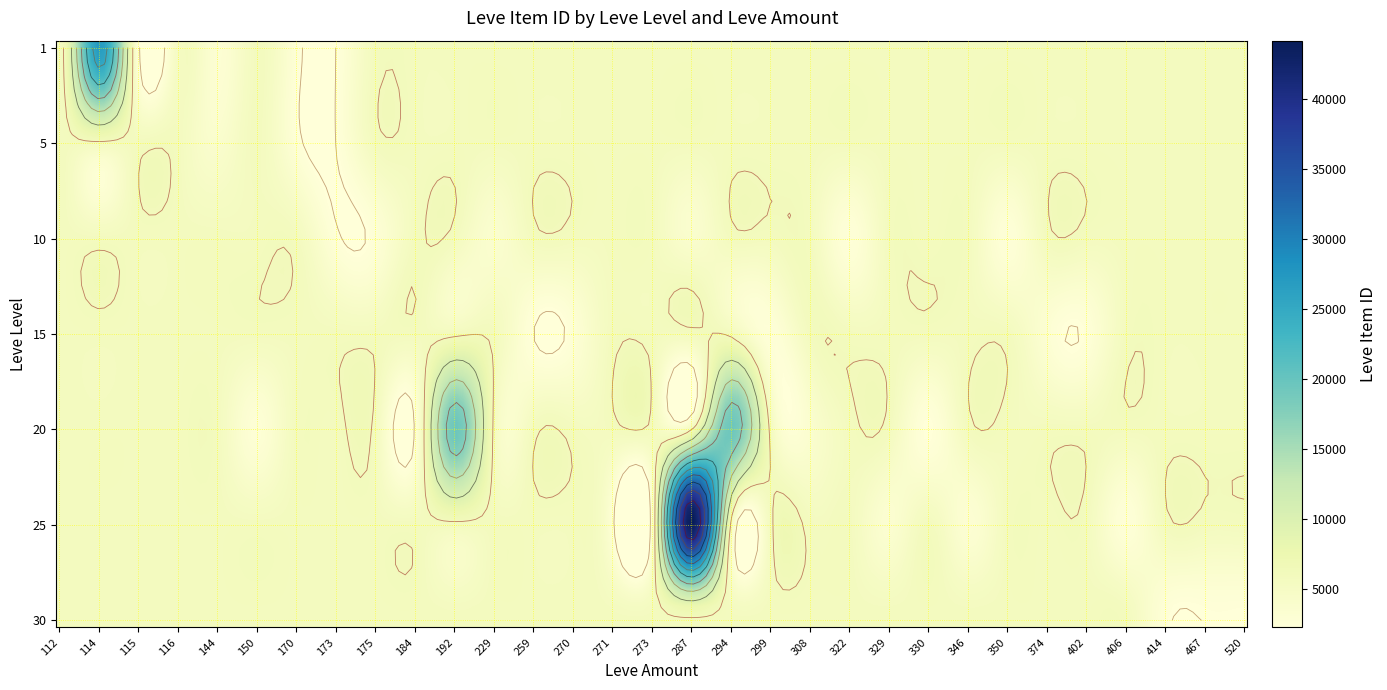

What is the difference between the 1 values at 170 and 115?

186